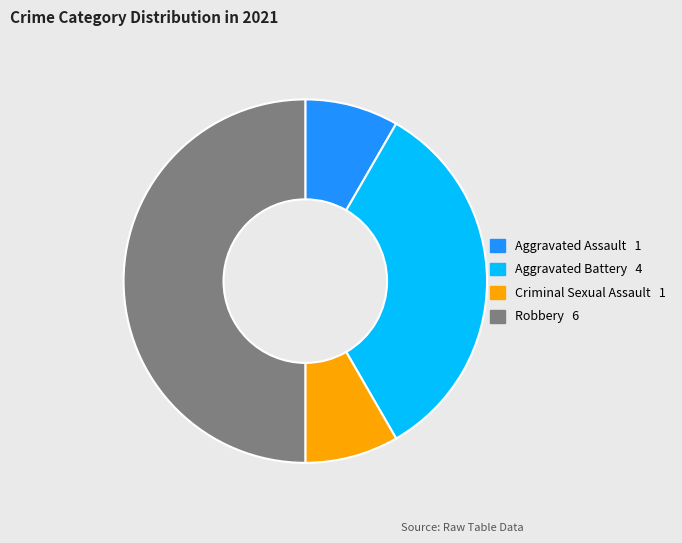

Does Criminal Sexual Assault account for over 50% of the chart?

No